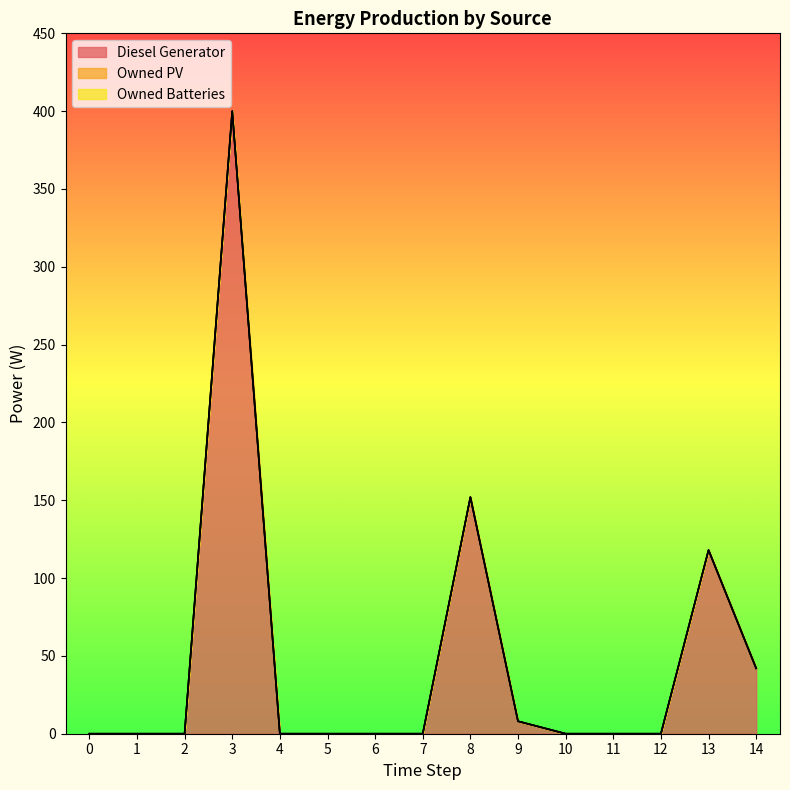

At which category does the chart reach its peak across all series?

3